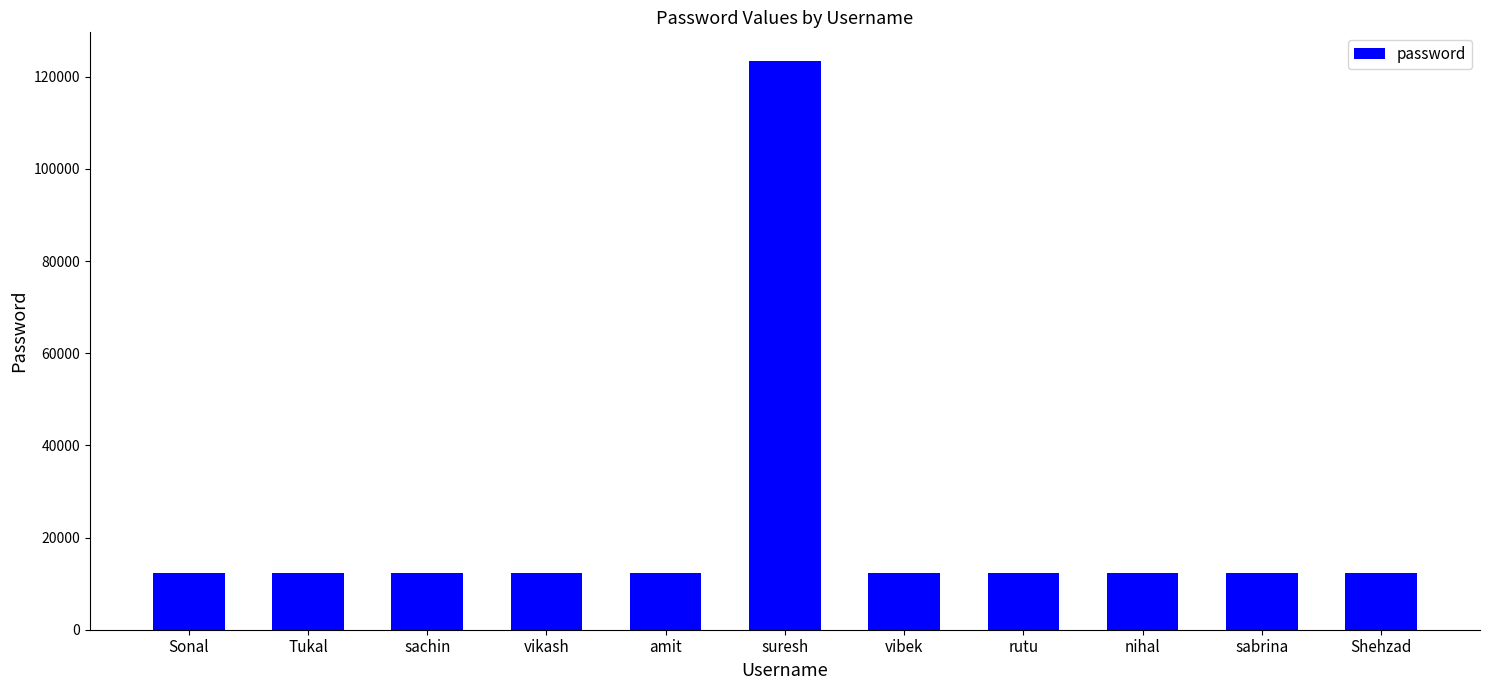

What position from the right is Sonal?

11